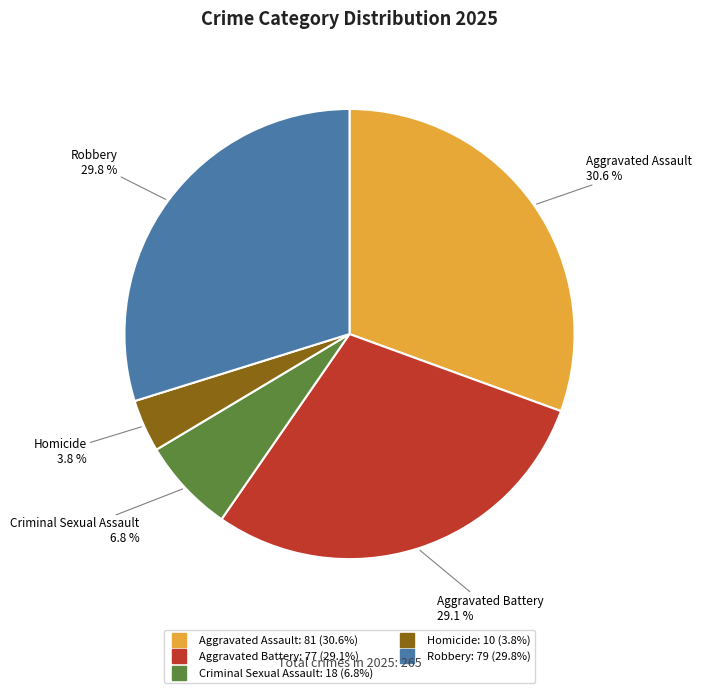

How many segments does this pie chart have?

5